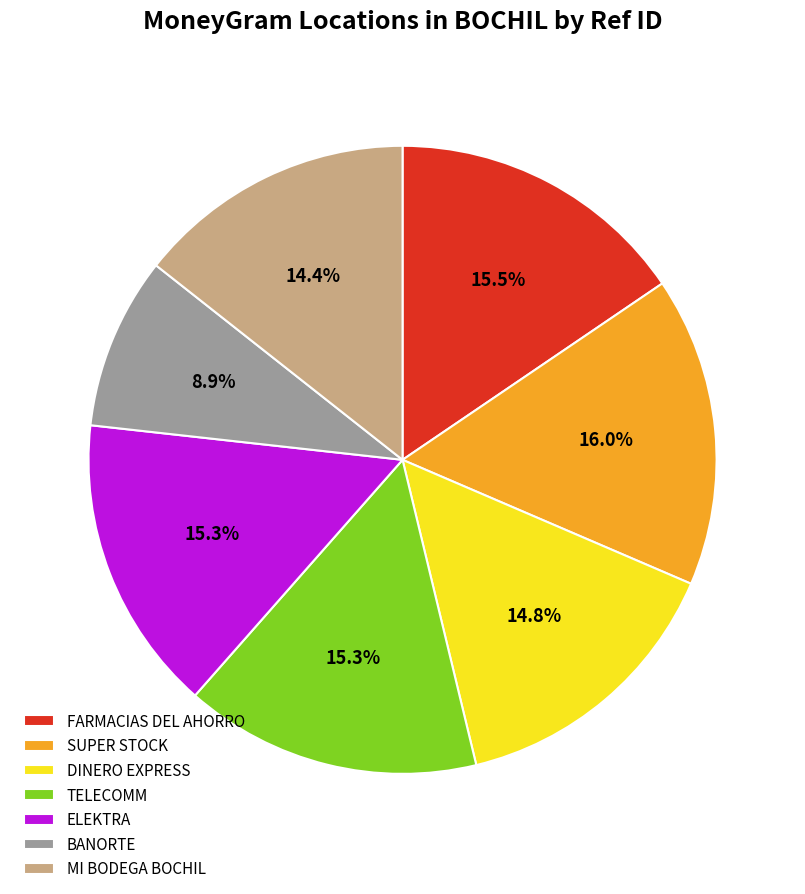

To the nearest percent, what portion does MI BODEGA BOCHIL represent?

14%